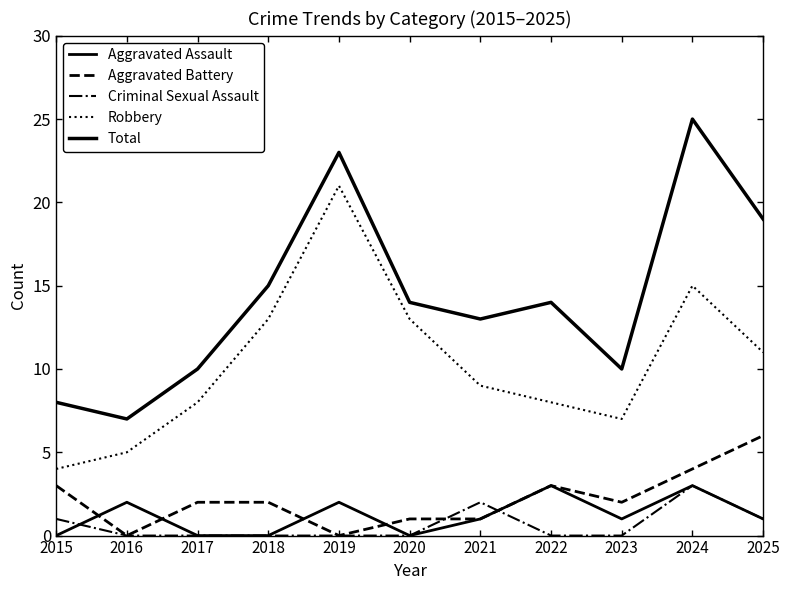

Between 2016 and 2022, which series saw the biggest shift?

Total